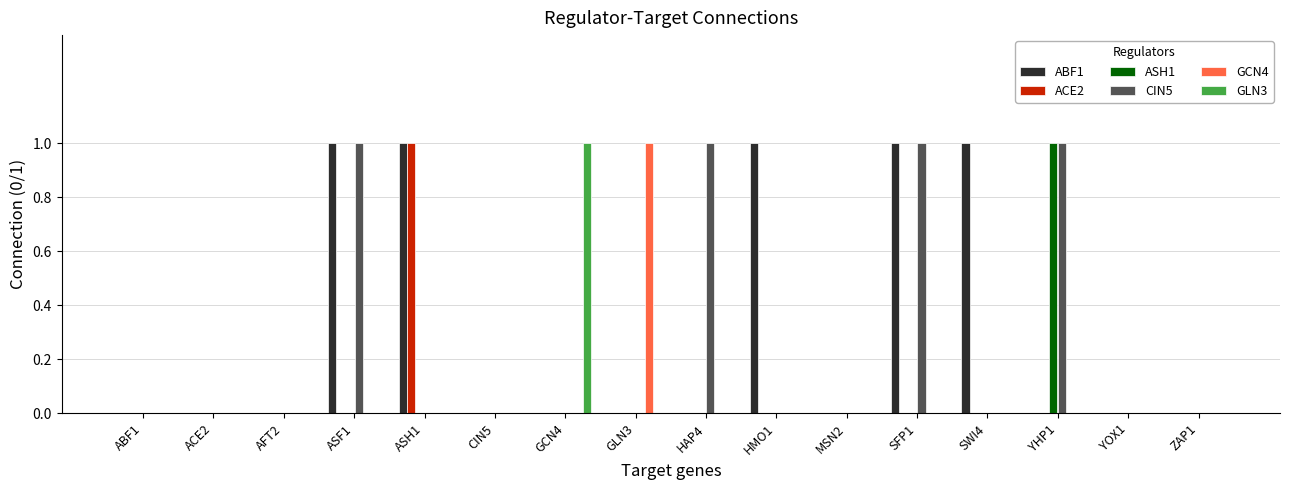

The ABF1 series shows 1 at SWI4. True or false?

True